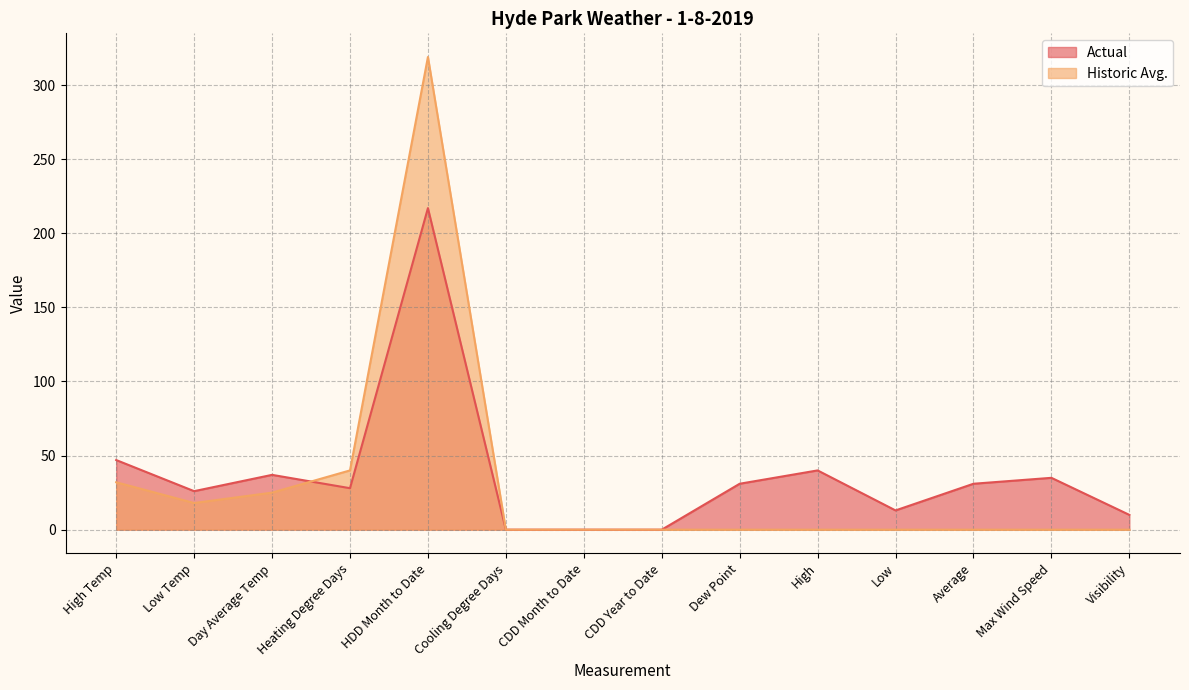

At which label does Actual reach its peak?

HDD Month to Date